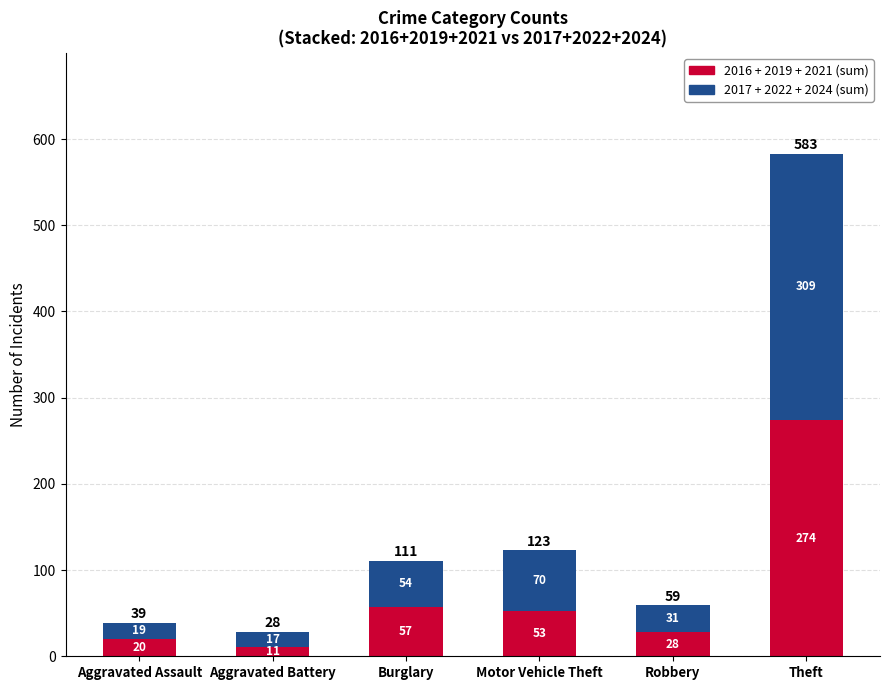

How many data points does each series have?

6